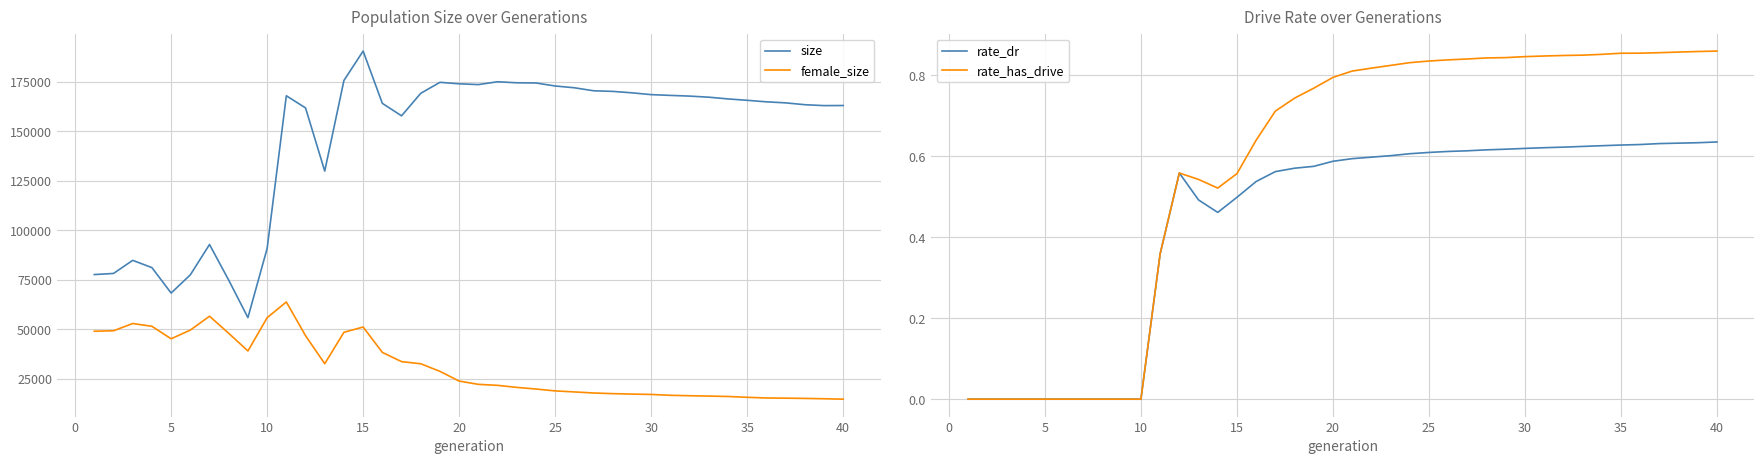

Reading left to right, extract all data points from this chart.

size: 77552.0	78112.0	84732.0	81056.0	68215.0	77401.0	92738.0	74716.0	55798.0	90718.0	167891.0	161753.0	129847.0	175625.0	190472.0	164055.0	157754.0	169136.0	174680.0	173941.0	173531.0	174966.0	174441.0	174351.0	172831.0	171929.0	170410.0	170100.0	169375.0	168458.0	168075.0	167718.0	167171.0	166293.0	165591.0	164824.0	164306.0	163374.0	162914.0	162962.0
female_size: 48918.0	49156.0	52814.0	51407.0	45105.0	49494.0	56503.0	47878.0	38929.0	55744.0	63701.0	46674.0	32505.0	48380.0	51049.0	38225.0	33557.0	32489.0	28645.0	23726.0	22079.0	21573.0	20546.0	19710.0	18769.0	18248.0	17710.0	17386.0	17152.0	16977.0	16546.0	16329.0	16149.0	15945.0	15533.0	15185.0	15102.0	14968.0	14798.0	14587.0
rate_dr: 0.0	0.0	0.0	0.0	0.0	0.0	0.0	0.0	0.0	0.0	0.4	0.6	0.5	0.5	0.5	0.5	0.6	0.6	0.6	0.6	0.6	0.6	0.6	0.6	0.6	0.6	0.6	0.6	0.6	0.6	0.6	0.6	0.6	0.6	0.6	0.6	0.6	0.6	0.6	0.6
rate_has_drive: 0.0	0.0	0.0	0.0	0.0	0.0	0.0	0.0	0.0	0.0	0.4	0.6	0.5	0.5	0.6	0.6	0.7	0.7	0.8	0.8	0.8	0.8	0.8	0.8	0.8	0.8	0.8	0.8	0.8	0.8	0.8	0.8	0.8	0.9	0.9	0.9	0.9	0.9	0.9	0.9